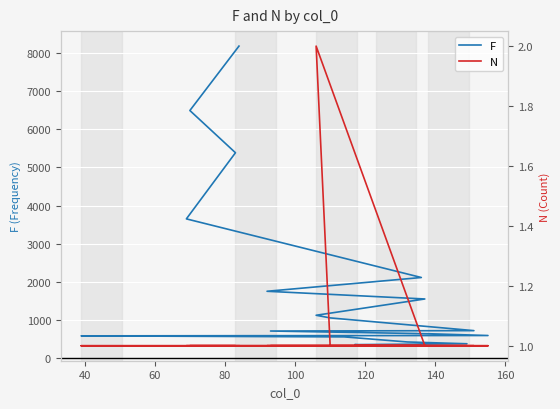

At 100, list the series in order from largest to smallest.

F, N